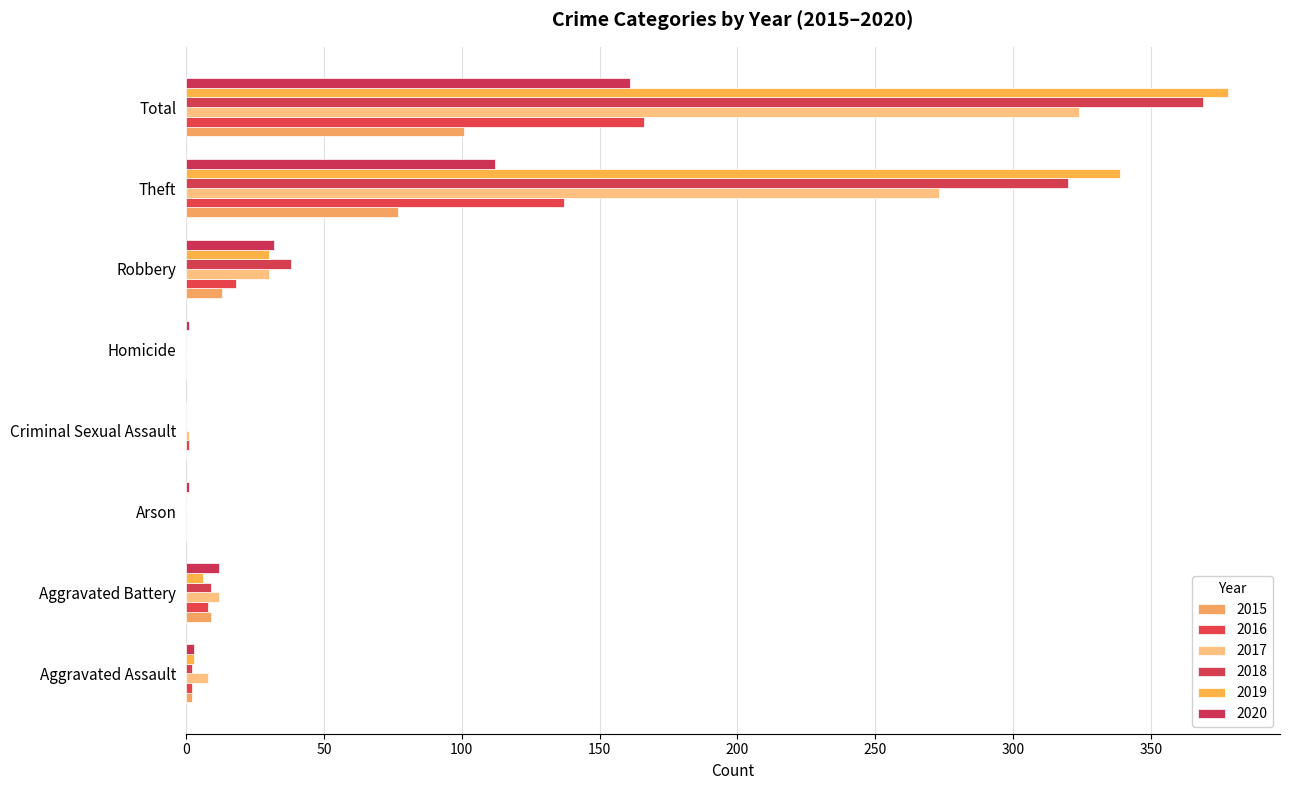

Rank the series by their maximum value, from lowest to highest.

2015, 2020, 2016, 2017, 2018, 2019